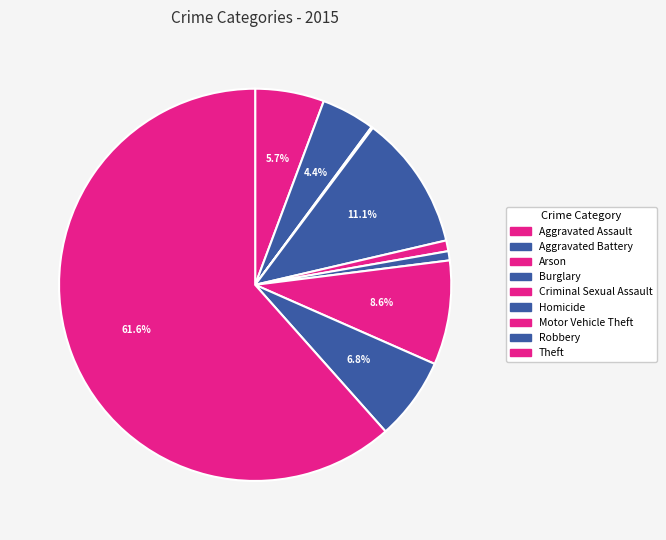

Which slice represents more than half of the pie?

Theft